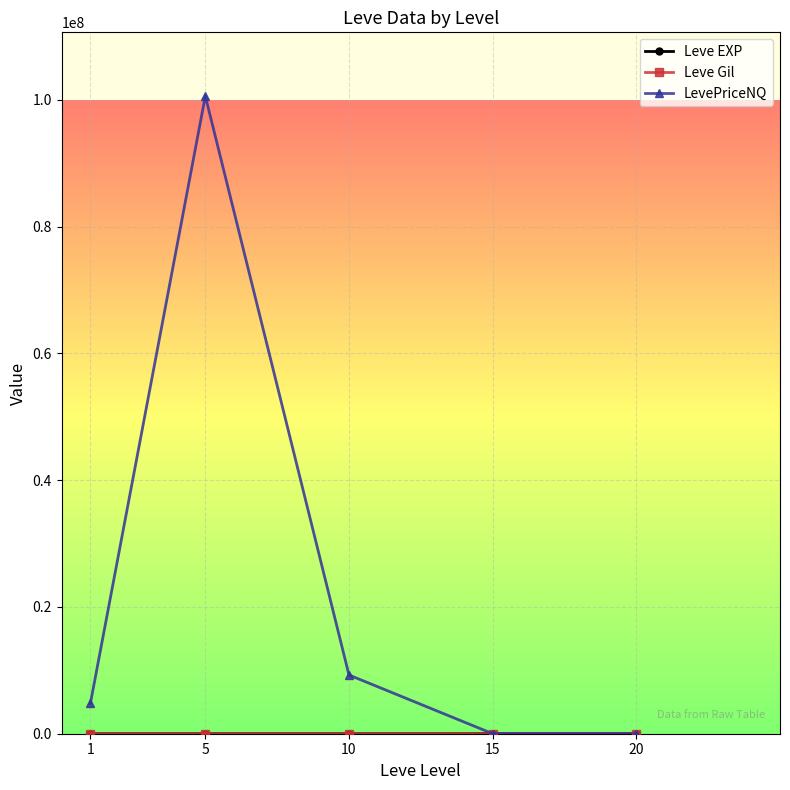

True or false: LevePriceNQ has more than 2 interior local peaks.

False